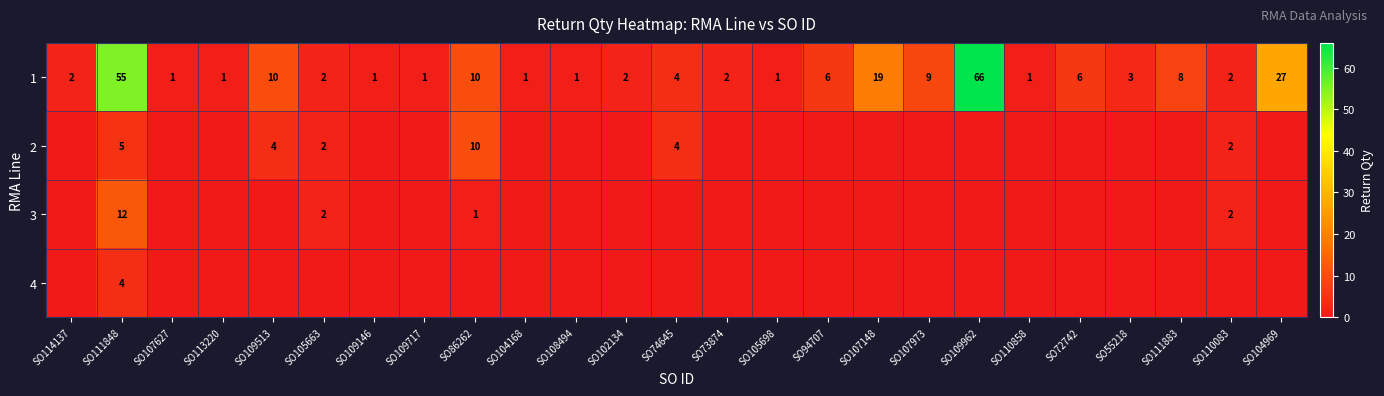

True or false: 1 has a value of 1 at SO113220.

True